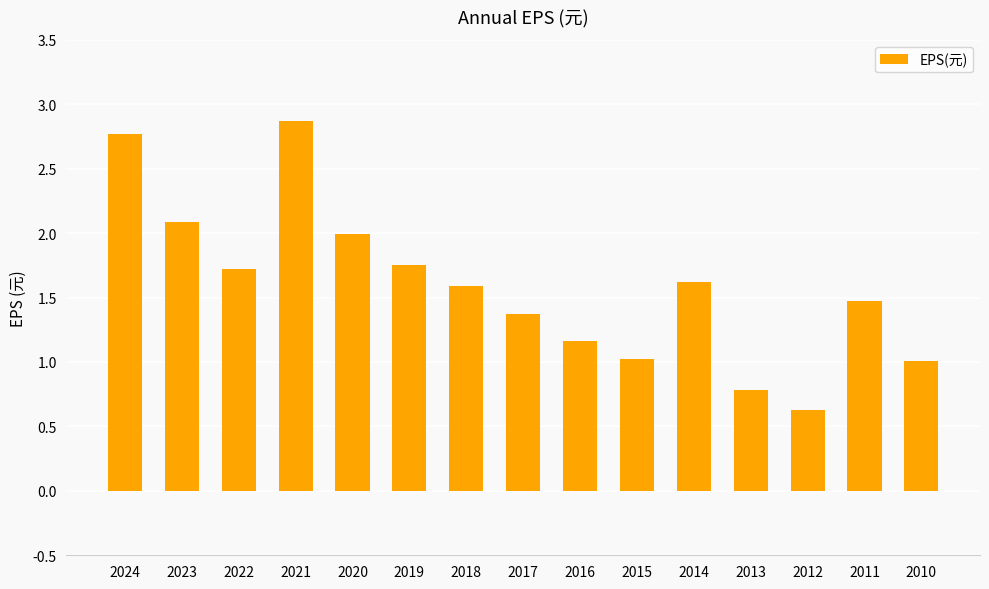

How many bars are there in total?

15